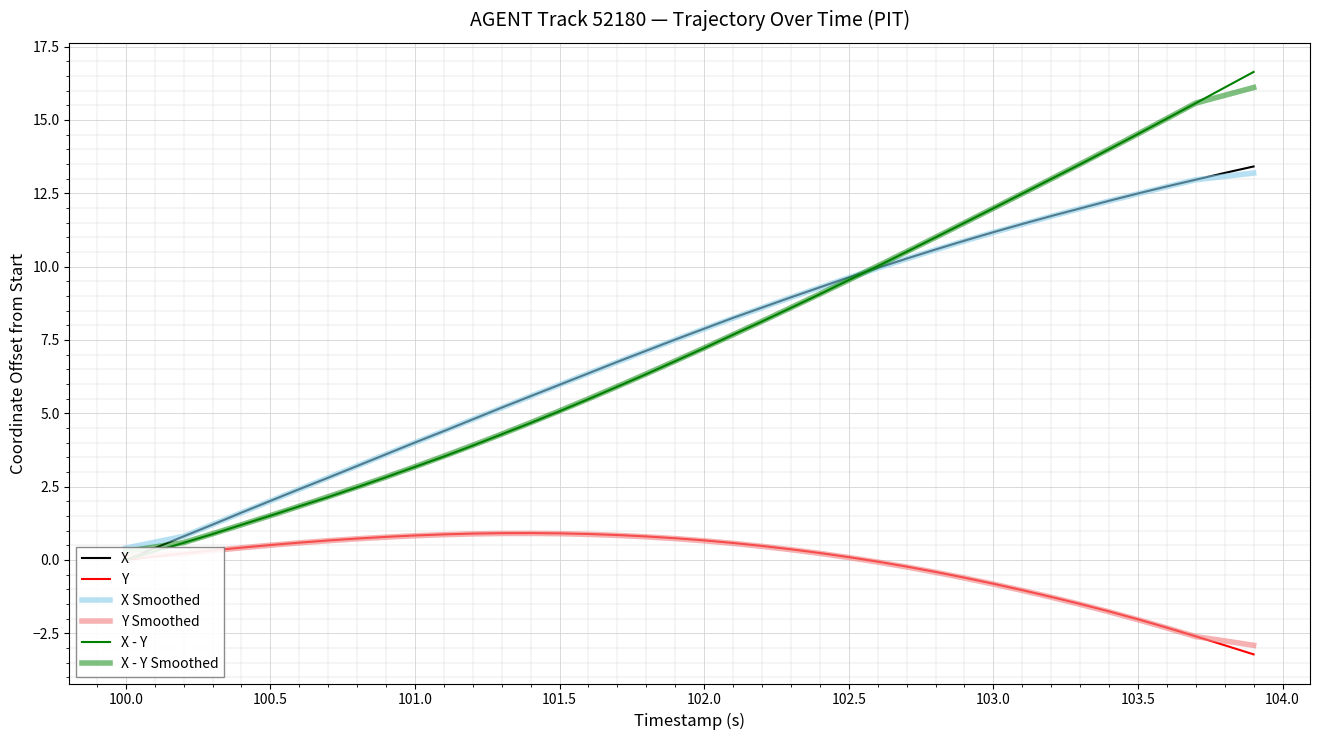

What is the minimum value for Y?

-3.2